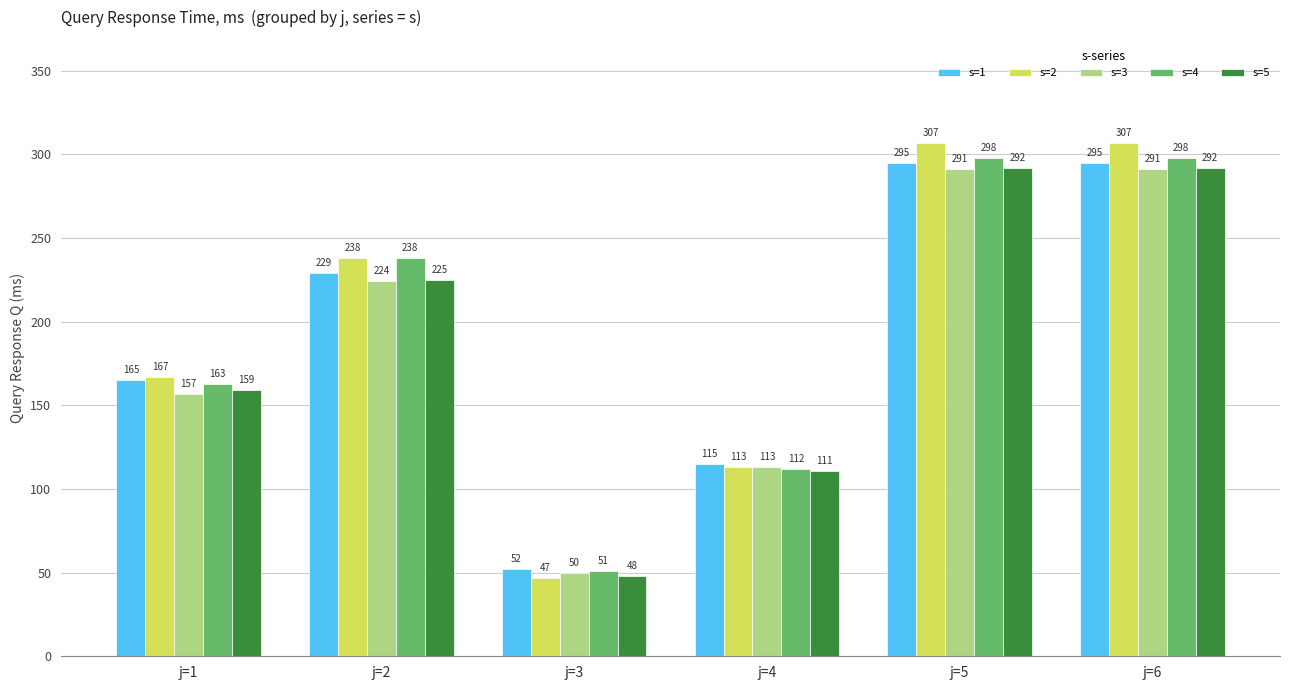

How many bars are there in each group?

5